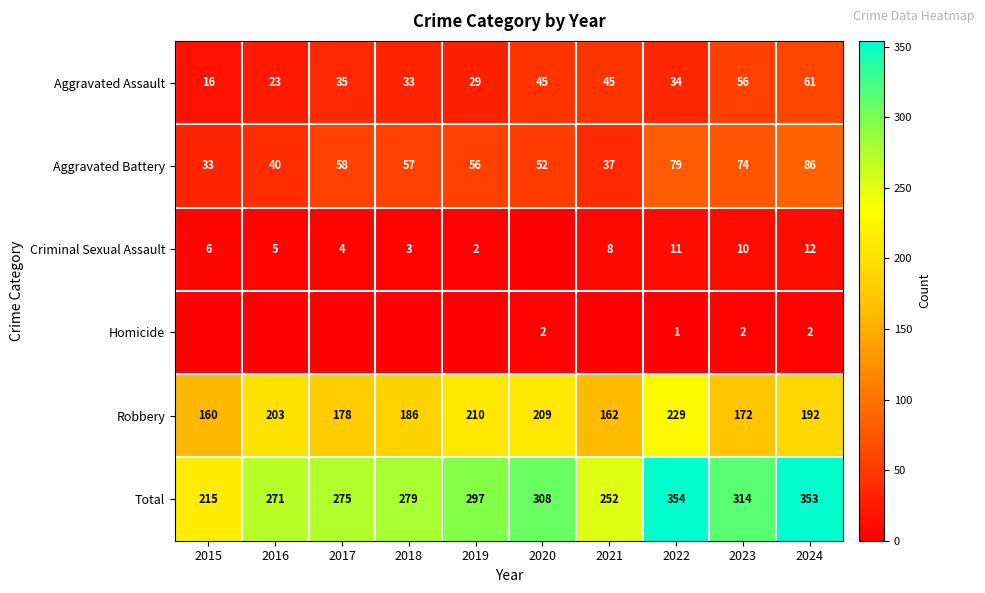

At which label is Aggravated Battery closest to 59?

2017